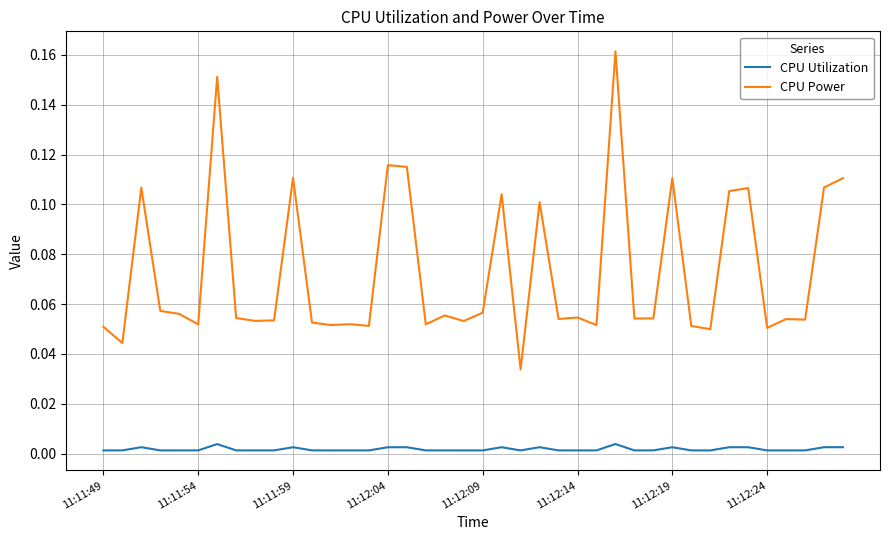

Which series has the largest range (max minus min)?

CPU Power